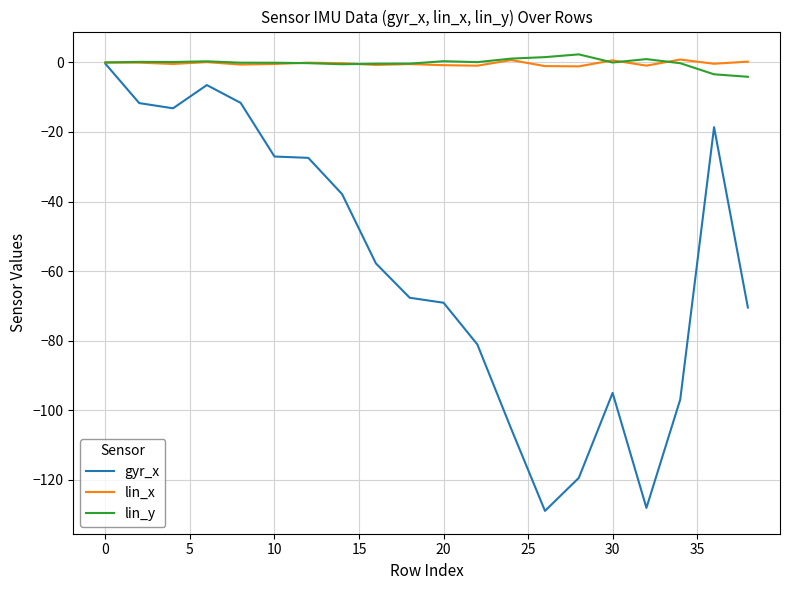

What is the minimum value for gyr_x?

-129.0